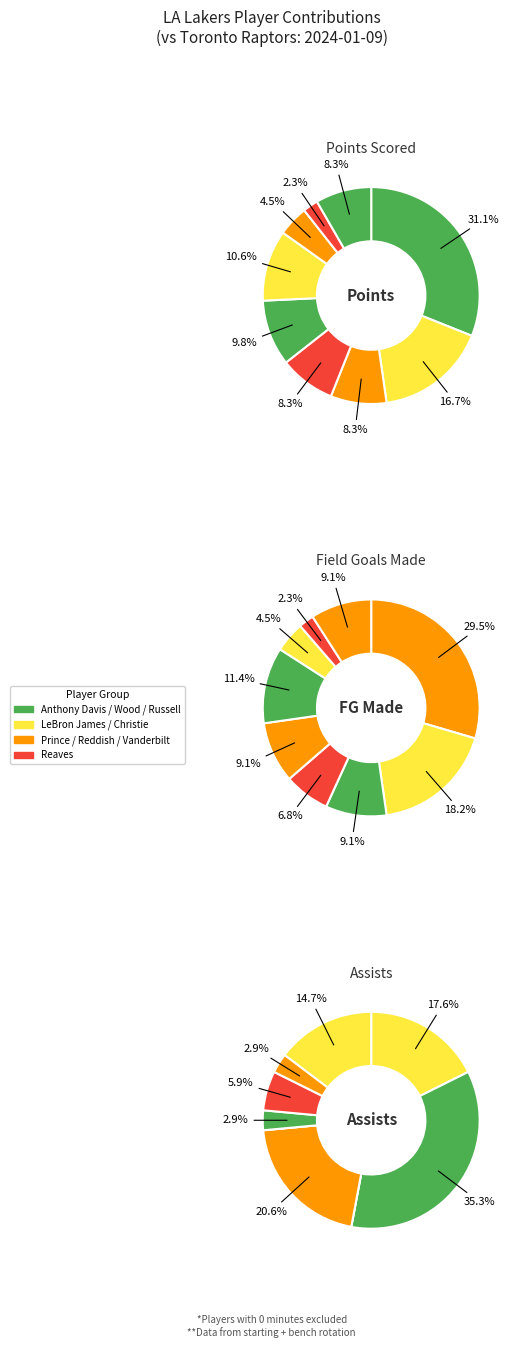

Do Cam Reddish and Austin Reaves together represent more than half of the pie?

No